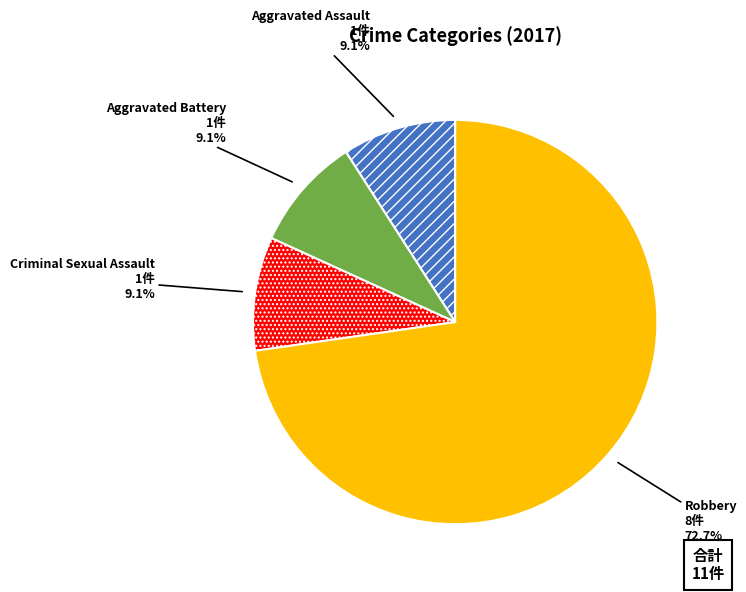

Which category accounts for the majority?

Robbery